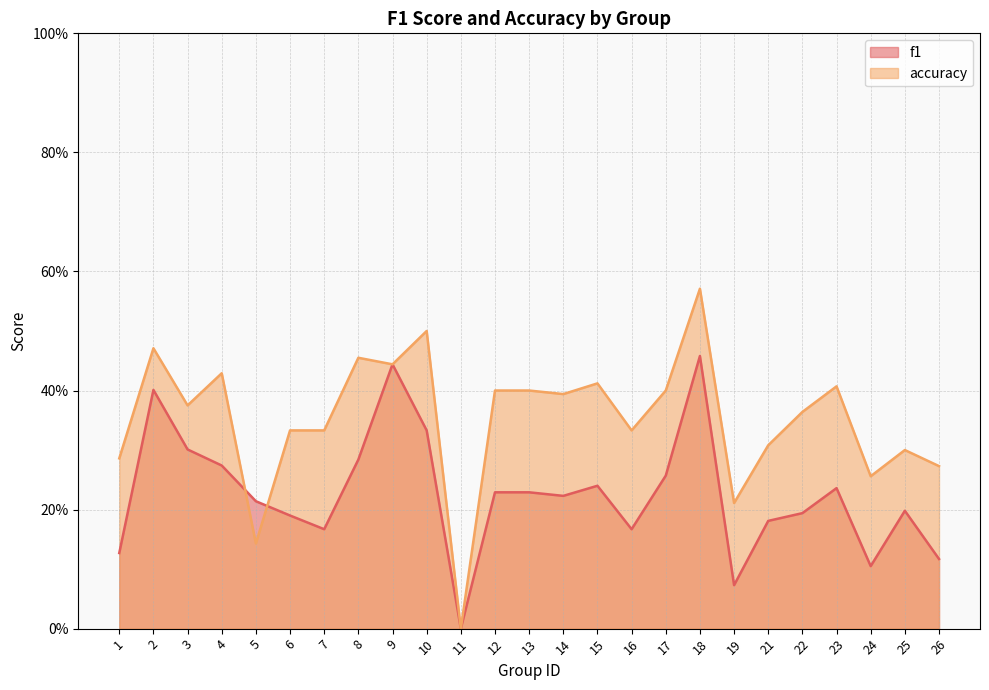

List the labels in order of f1 value, smallest first.

11, 19, 24, 26, 1, 7, 16, 21, 6, 22, 25, 5, 14, 12, 13, 23, 15, 17, 4, 8, 3, 10, 2, 9, 18